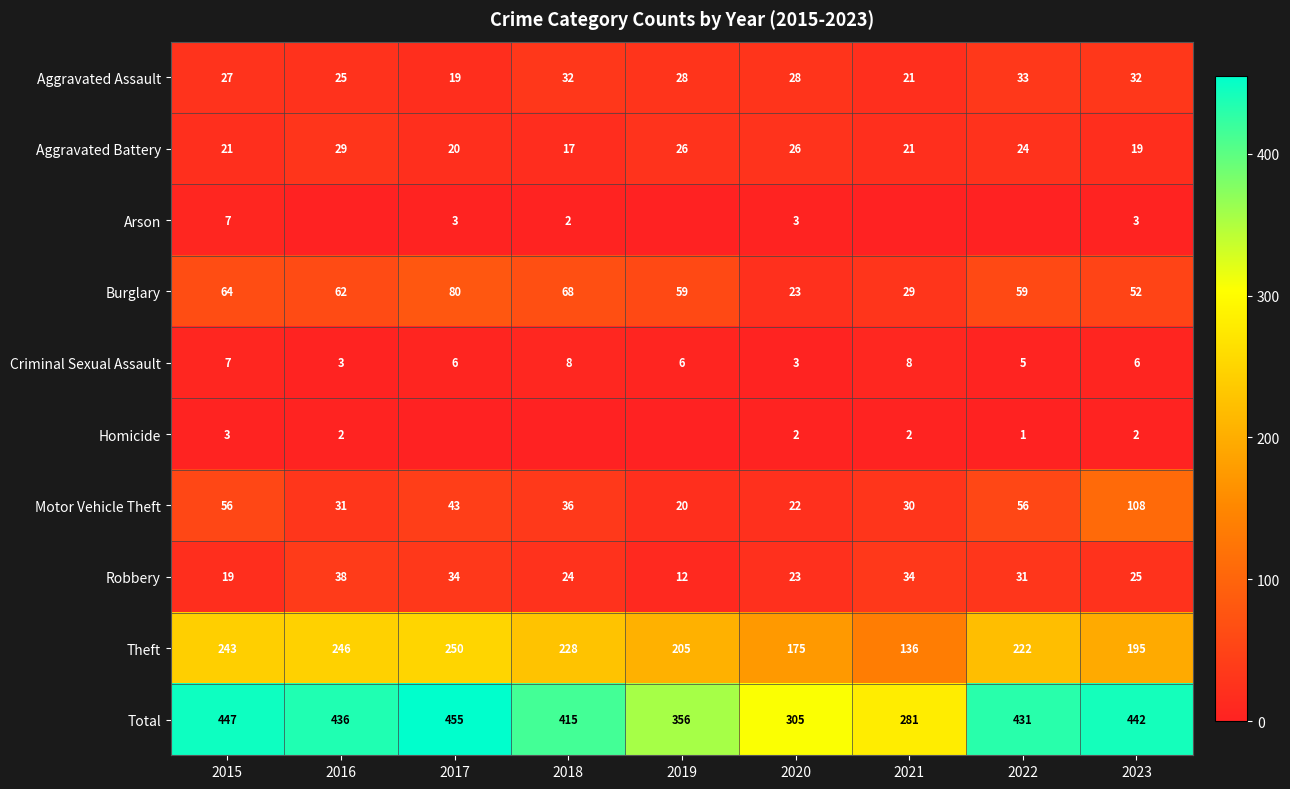

At which label does Criminal Sexual Assault first exceed 6?

2015